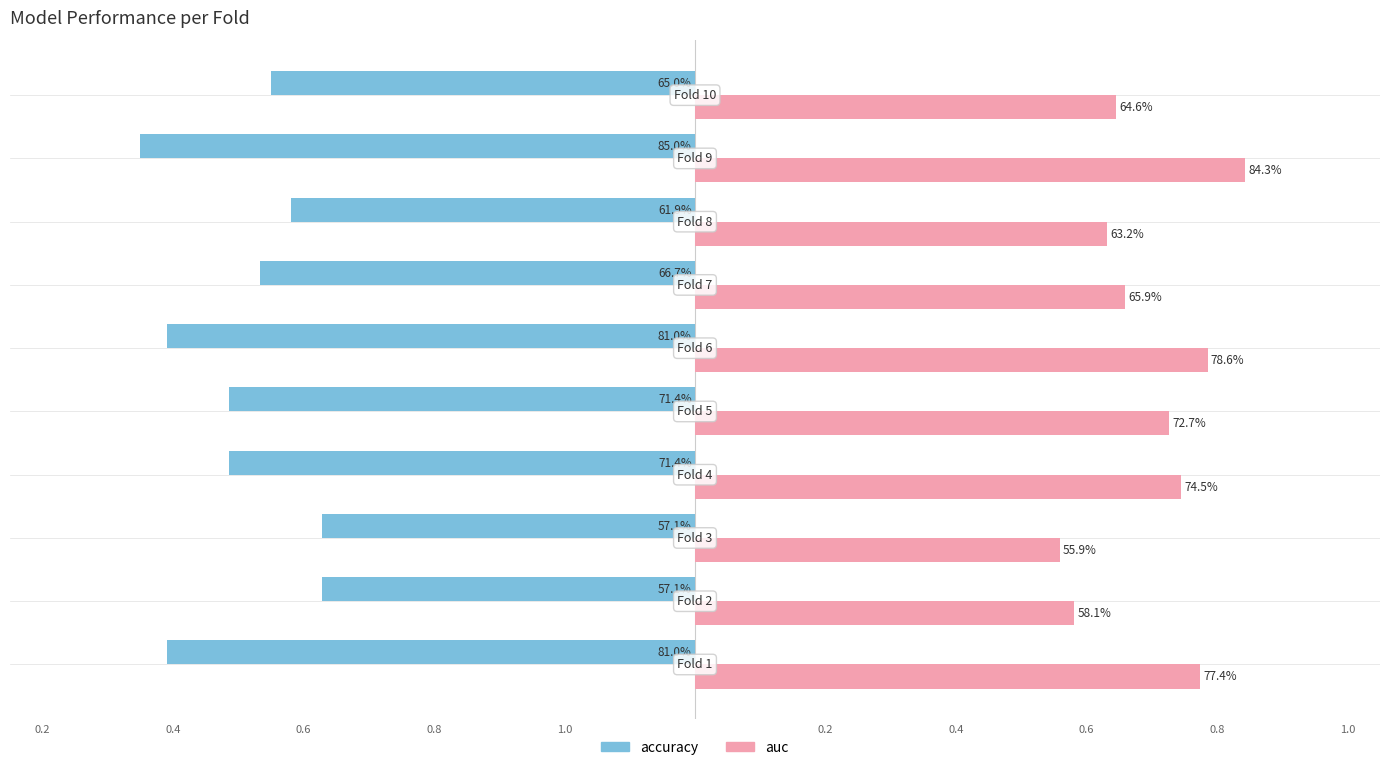

What is the difference between the maximum and minimum values in the accuracy series?

0.3